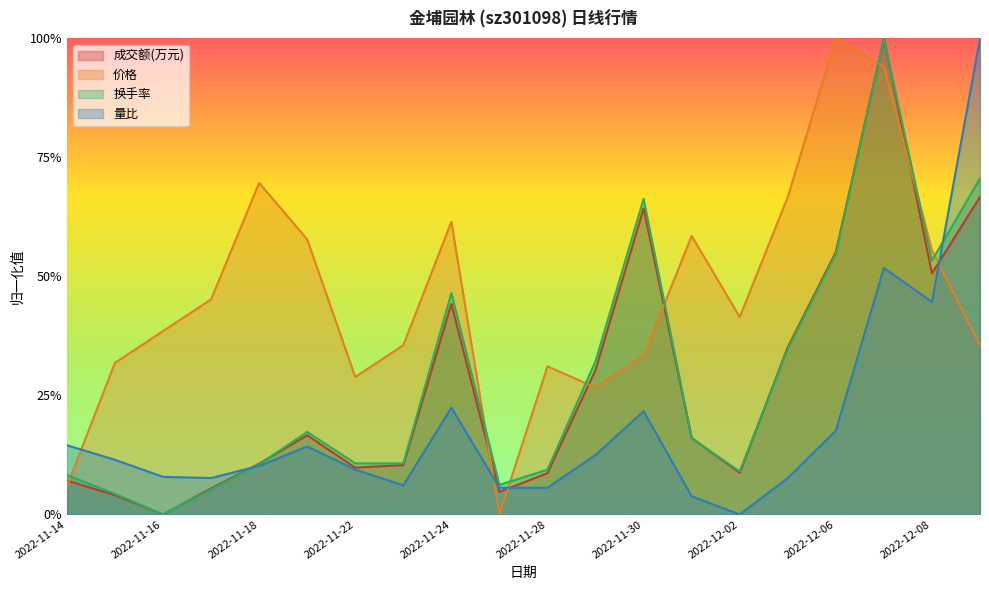

Reading left to right, list all the values displayed in this chart.

成交额(万元): 2022-11-14=0.1	2022-11-15=0.0	2022-11-16=0.0	2022-11-17=0.1	2022-11-18=0.1	2022-11-21=0.2	2022-11-22=0.1	2022-11-23=0.1	2022-11-24=0.4	2022-11-25=0.0	2022-11-28=0.1	2022-11-29=0.3	2022-11-30=0.6	2022-12-01=0.2	2022-12-02=0.1	2022-12-05=0.4	2022-12-06=0.6	2022-12-07=1.0	2022-12-08=0.5	2022-12-09=0.7
价格: 2022-11-14=0.1	2022-11-15=0.3	2022-11-16=0.4	2022-11-17=0.5	2022-11-18=0.7	2022-11-21=0.6	2022-11-22=0.3	2022-11-23=0.4	2022-11-24=0.6	2022-11-25=0.0	2022-11-28=0.3	2022-11-29=0.3	2022-11-30=0.3	2022-12-01=0.6	2022-12-02=0.4	2022-12-05=0.7	2022-12-06=1.0	2022-12-07=0.9	2022-12-08=0.6	2022-12-09=0.4
换手率: 2022-11-14=0.1	2022-11-15=0.0	2022-11-16=0.0	2022-11-17=0.1	2022-11-18=0.1	2022-11-21=0.2	2022-11-22=0.1	2022-11-23=0.1	2022-11-24=0.5	2022-11-25=0.1	2022-11-28=0.1	2022-11-29=0.3	2022-11-30=0.7	2022-12-01=0.2	2022-12-02=0.1	2022-12-05=0.3	2022-12-06=0.5	2022-12-07=1.0	2022-12-08=0.5	2022-12-09=0.7
量比: 2022-11-14=0.1	2022-11-15=0.1	2022-11-16=0.1	2022-11-17=0.1	2022-11-18=0.1	2022-11-21=0.1	2022-11-22=0.1	2022-11-23=0.1	2022-11-24=0.2	2022-11-25=0.1	2022-11-28=0.1	2022-11-29=0.1	2022-11-30=0.2	2022-12-01=0.0	2022-12-02=0.0	2022-12-05=0.1	2022-12-06=0.2	2022-12-07=0.5	2022-12-08=0.4	2022-12-09=1.0